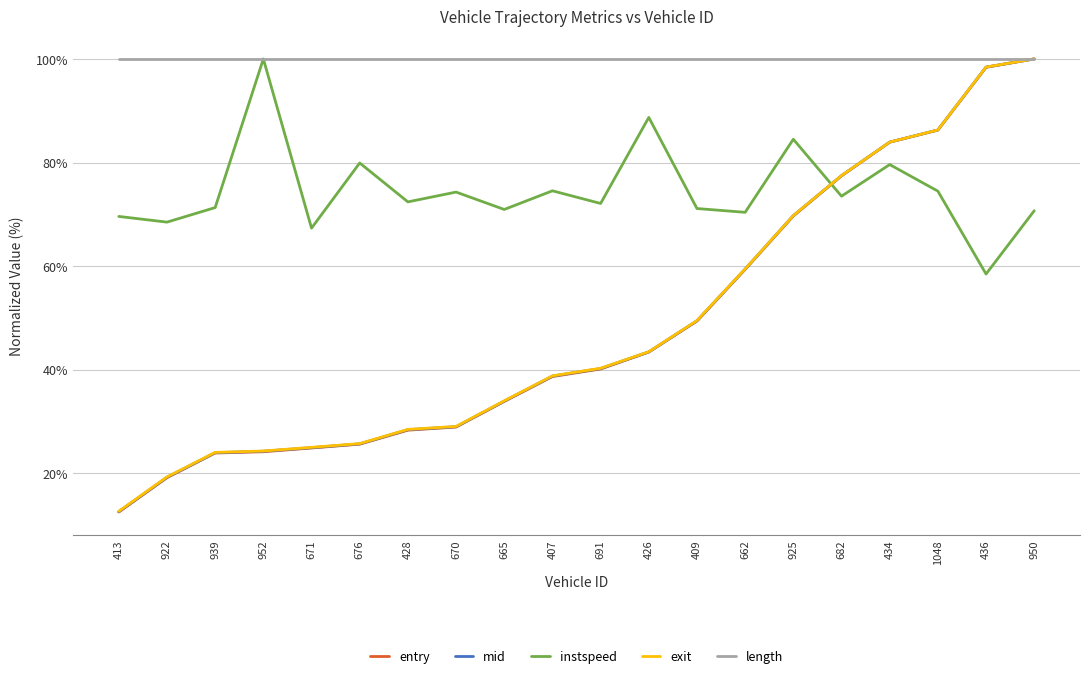

What position from the right is 665?

12